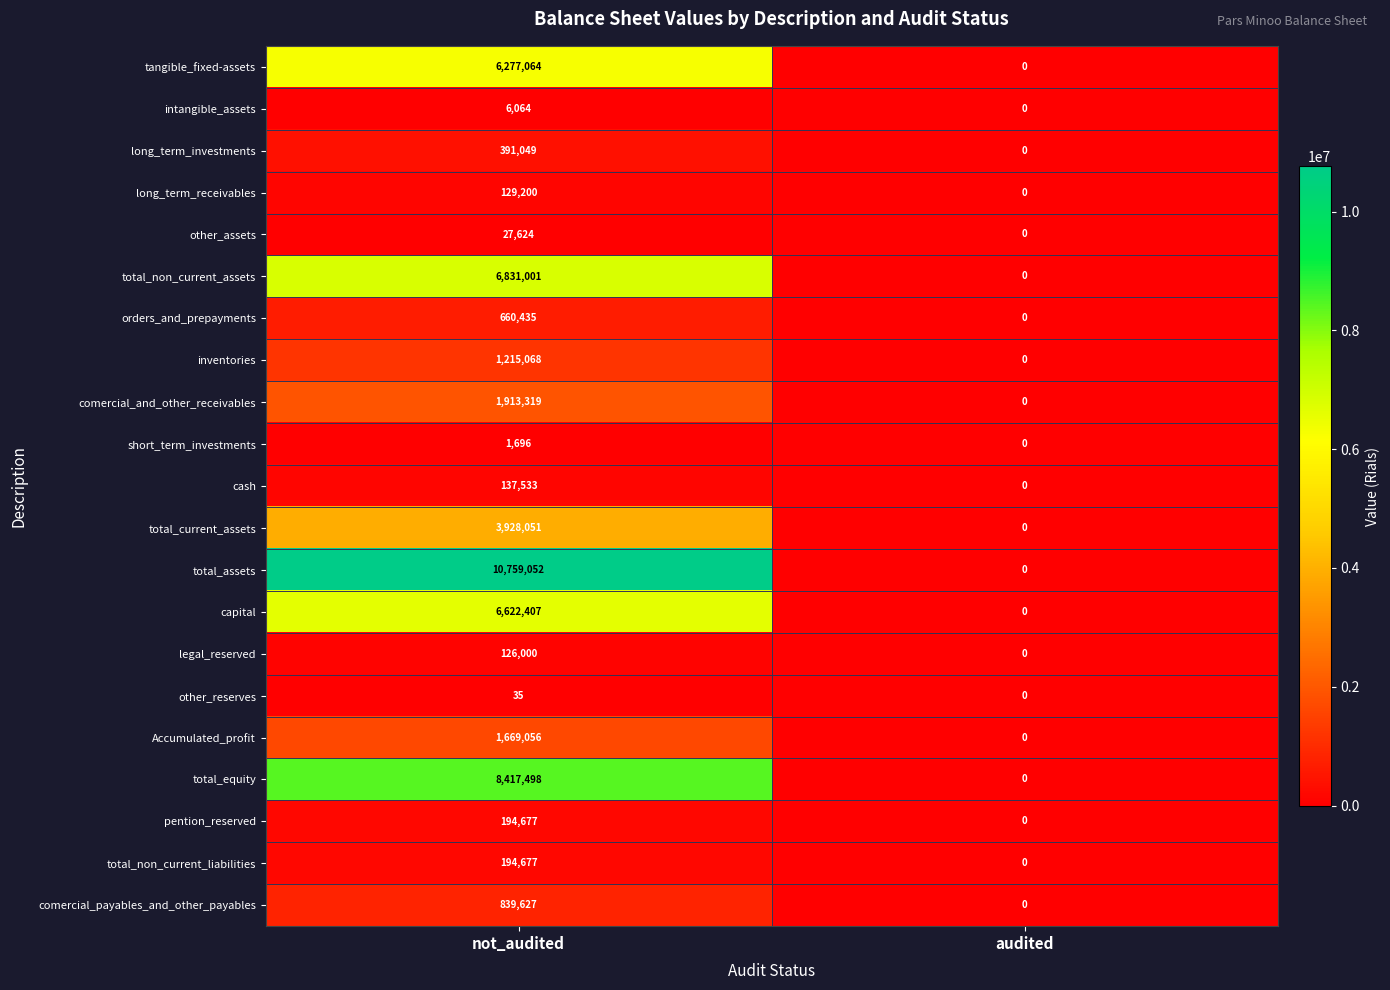

Is the value of inventories at audited greater than the value of cash at not_audited?

No